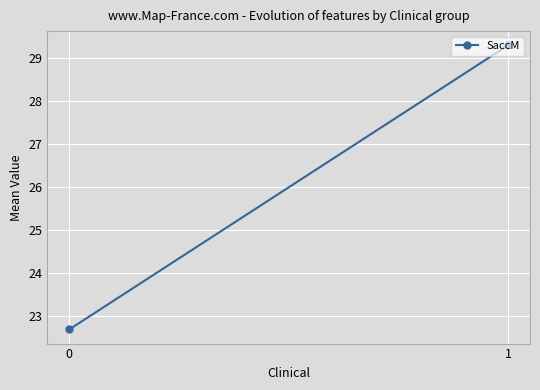

The chart shows a value of 31.0 at 0. True or false?

False